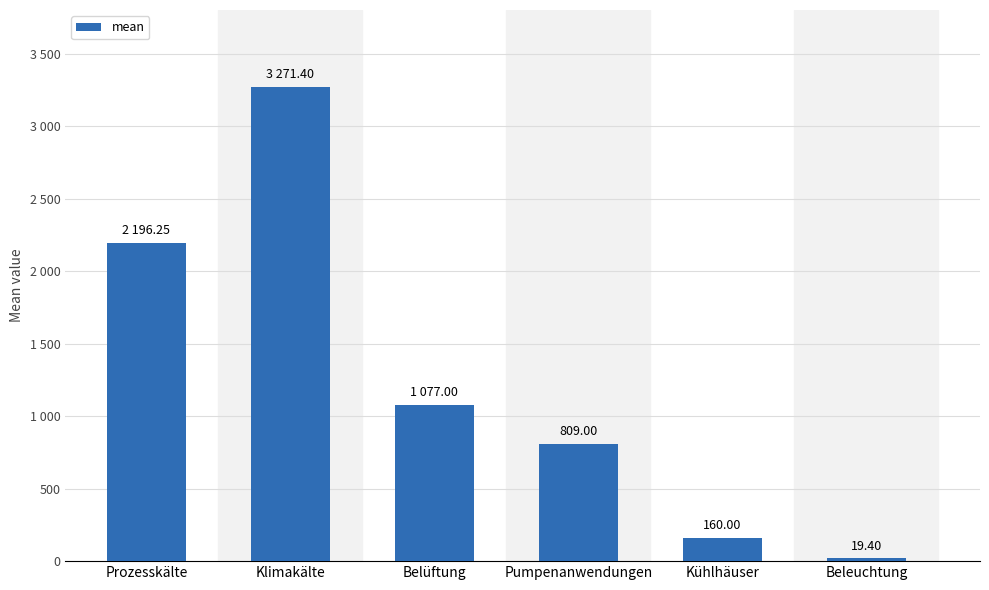

What is the label of the 5th bar from the left?

Kühlhäuser